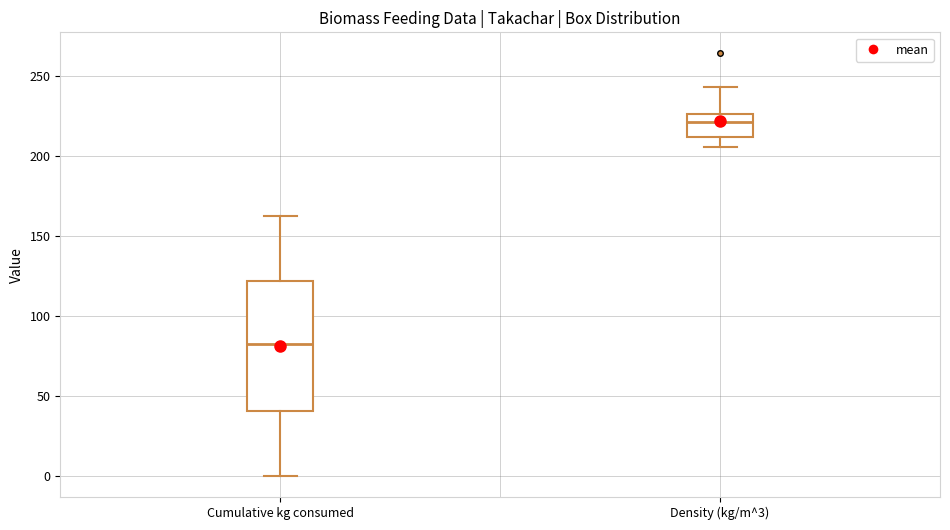

Where does the upper whisker of the box for Density (kg/m^3) end on the y-axis? The values are not printed on the chart, so give them approximately, as read against the axis.

245